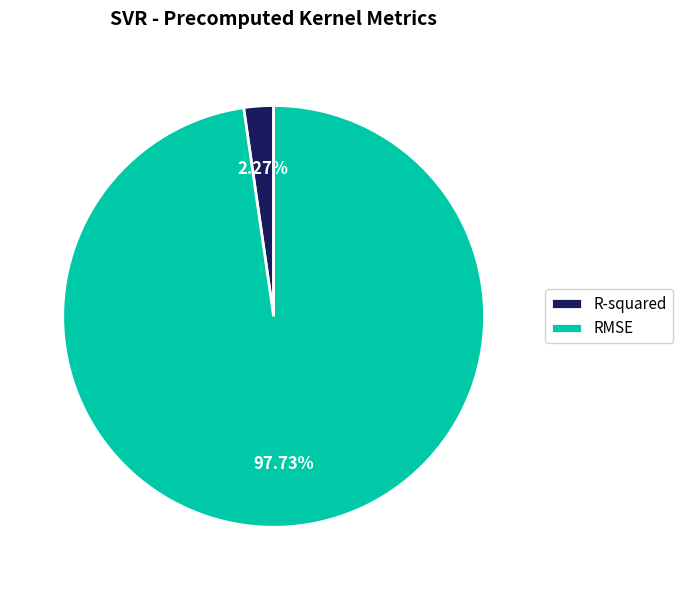

The RMSE slice represents 84% of the pie. True or false?

False